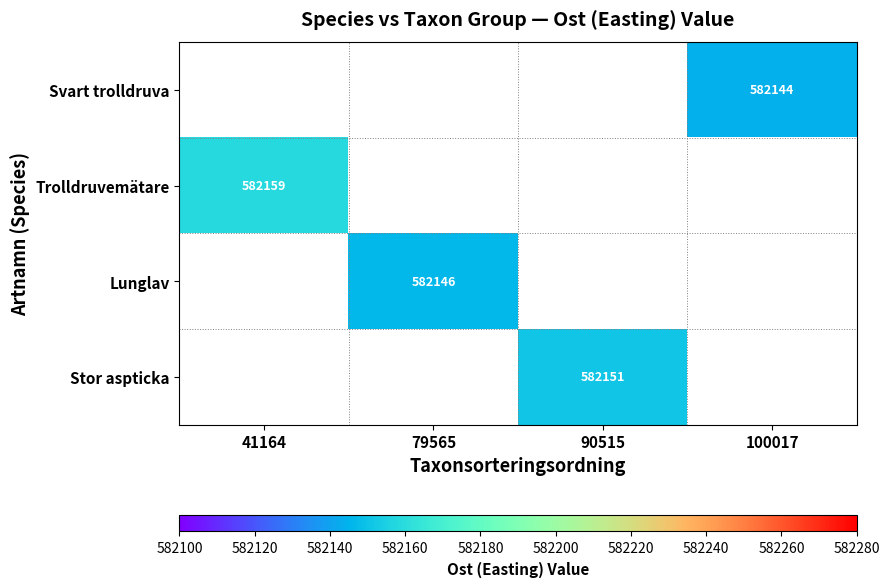

The value of Trolldruvemätare at 41164 is 123762. True or false?

False